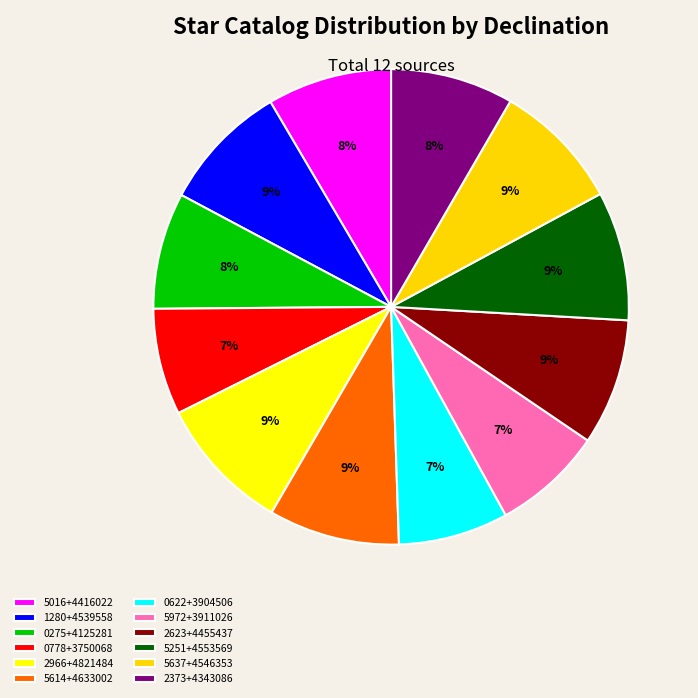

How many slices are in this pie chart?

12